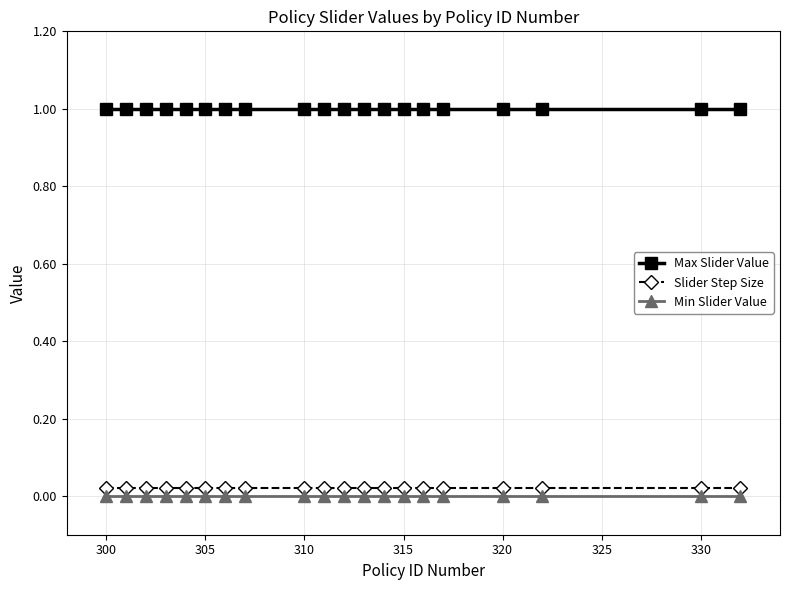

What is the sum of all Slider Step Size values?

0.4